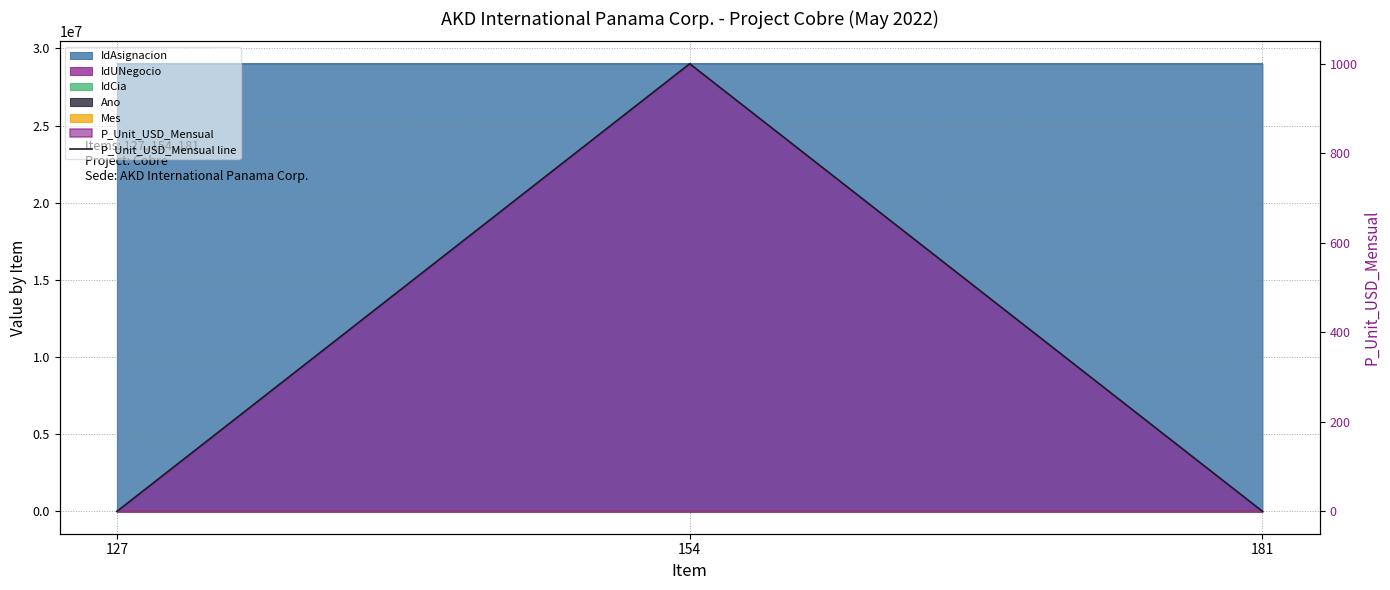

Which category has the highest value across all series?

154